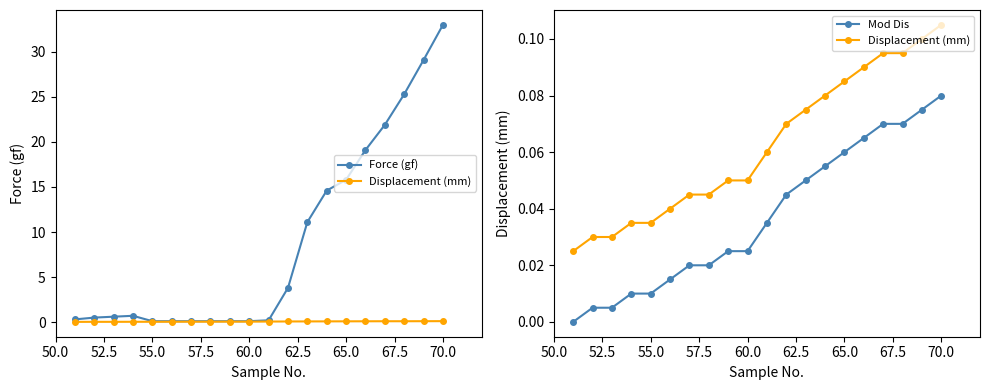

Which series has the widest spread of values?

Force (gf)